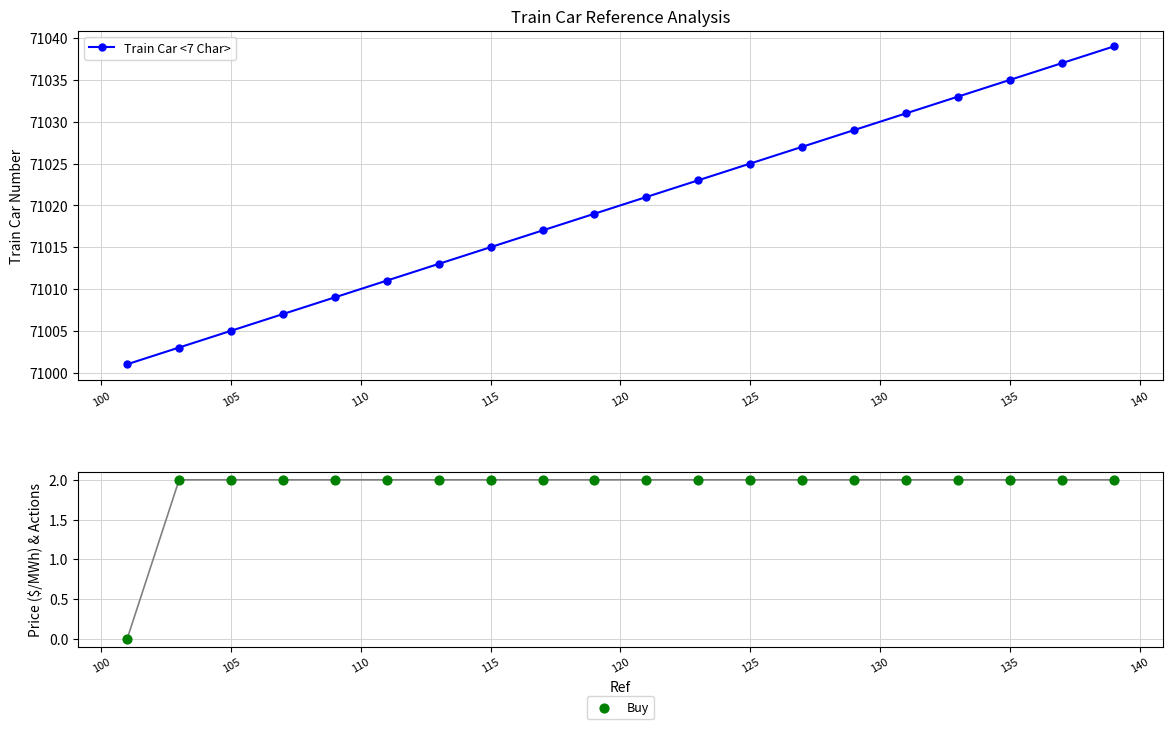

Which series has the widest spread of Y values?

Train Car <7 Char>